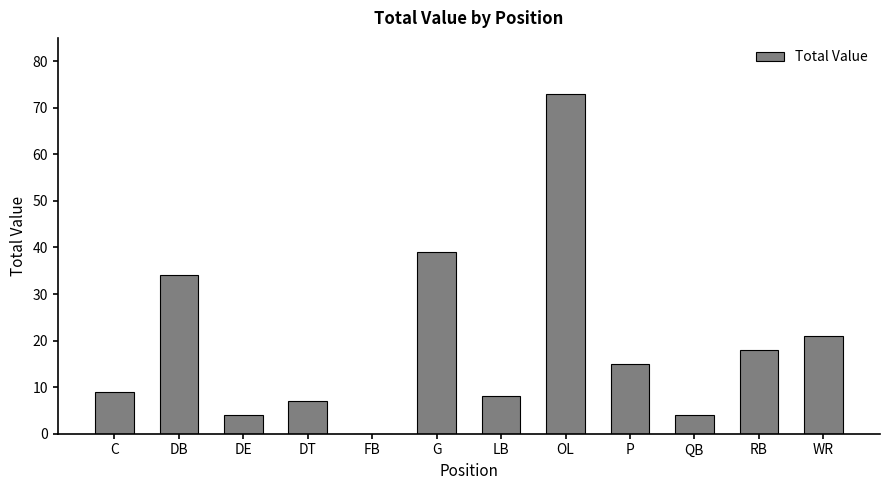

Approximately how many times larger is the value at DE compared to QB?

1.0